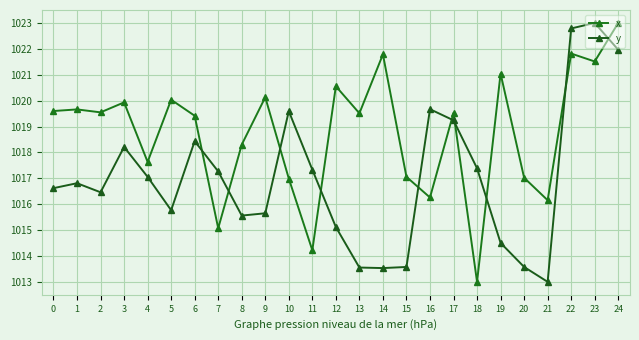

Does the chart display data point markers on the line(s)?

Yes